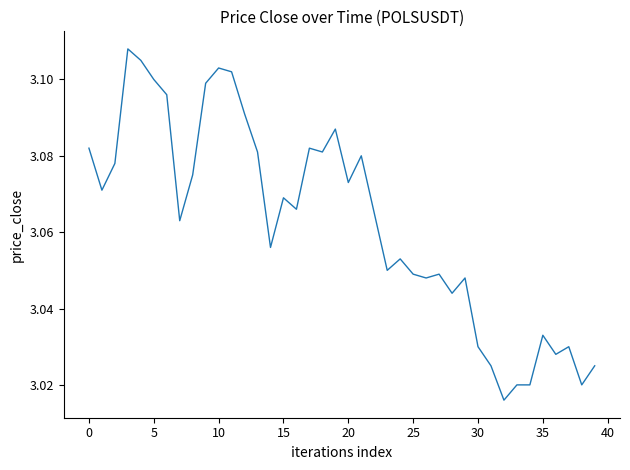

The chart shows a value of 4.8 at 5. True or false?

False